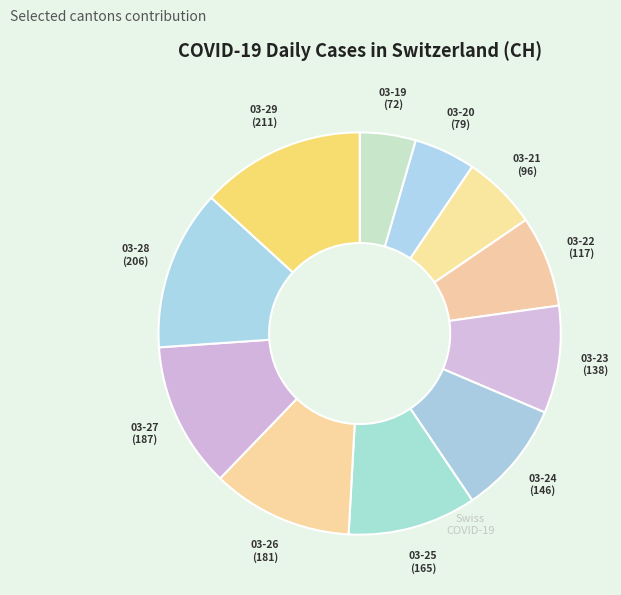

Count the number of slices in the pie.

11